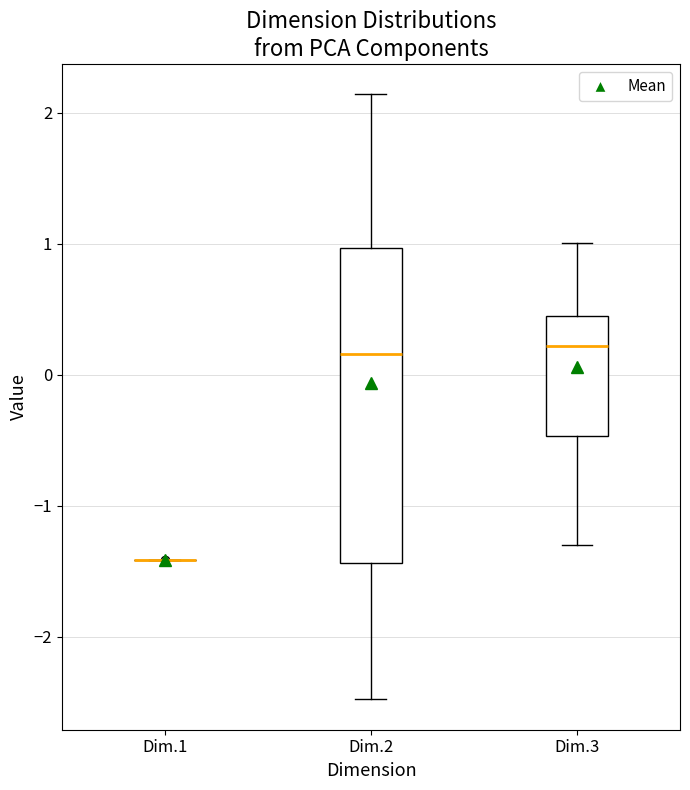

Comparing the boxes themselves (not the whiskers), which one is the tallest?

Dim.2